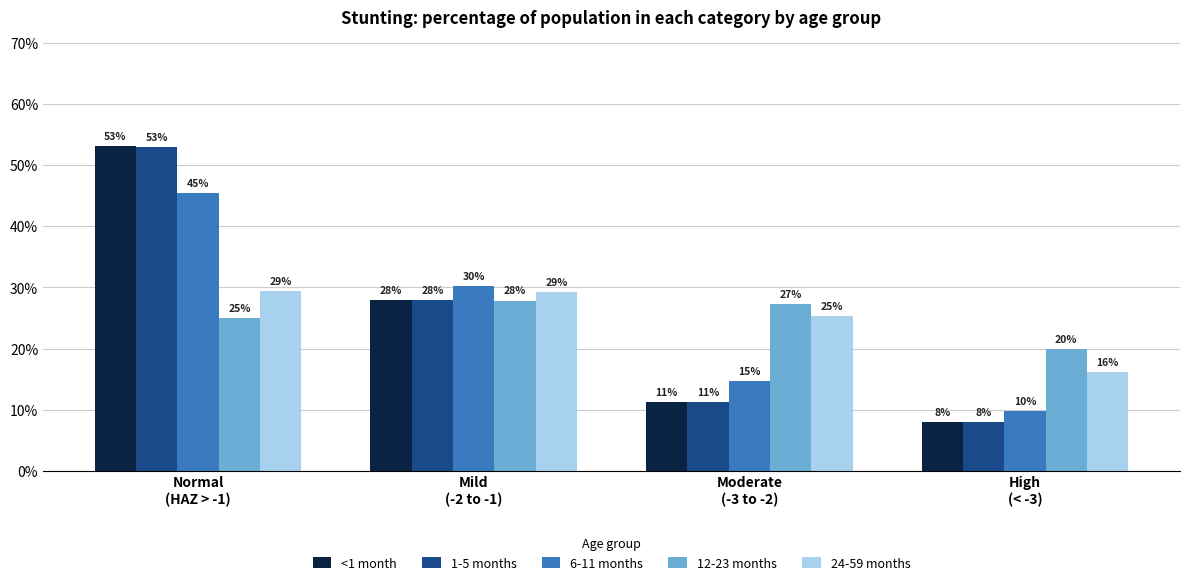

The value of 12-23 months at Mild
(-2 to -1) is 0.1. True or false?

False